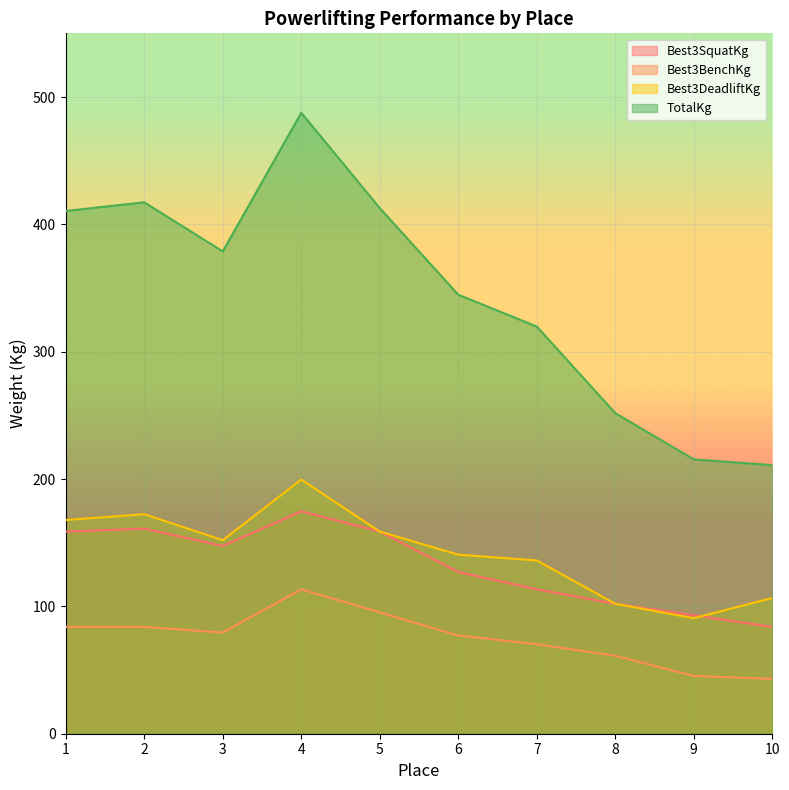

What is the sum of all Best3DeadliftKg values?

1426.5